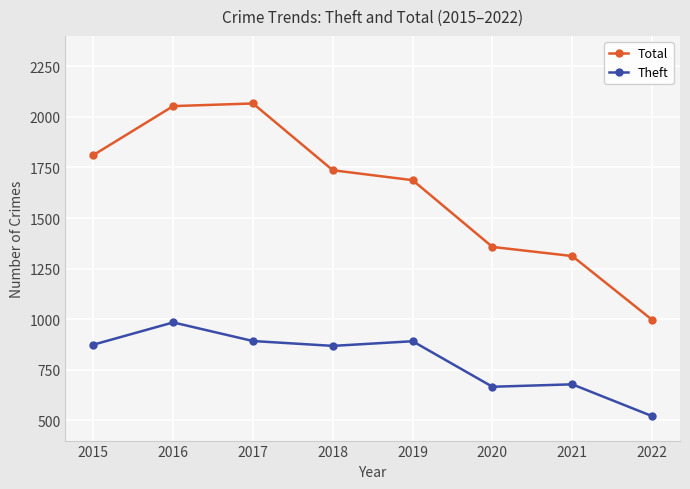

What is the total value across all series at 2016?

3037